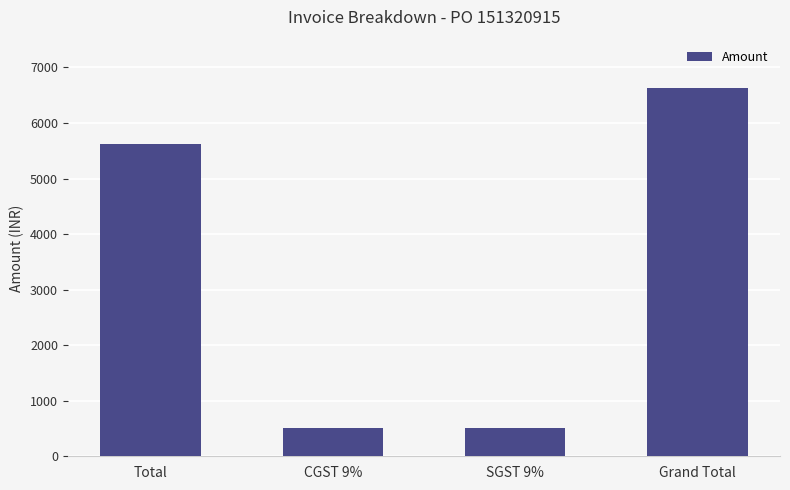

Reading right to left, extract all data points from this chart.

6624.5	505.3	505.3	5614.0